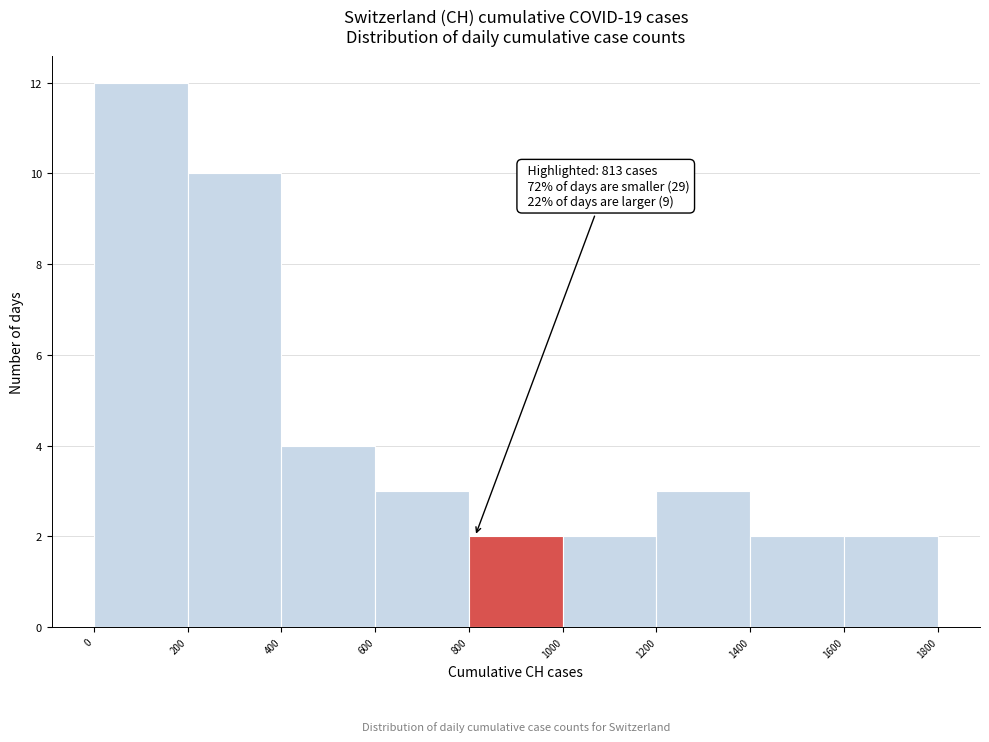

Which range on the x-axis has the tallest bar?

0 to 200